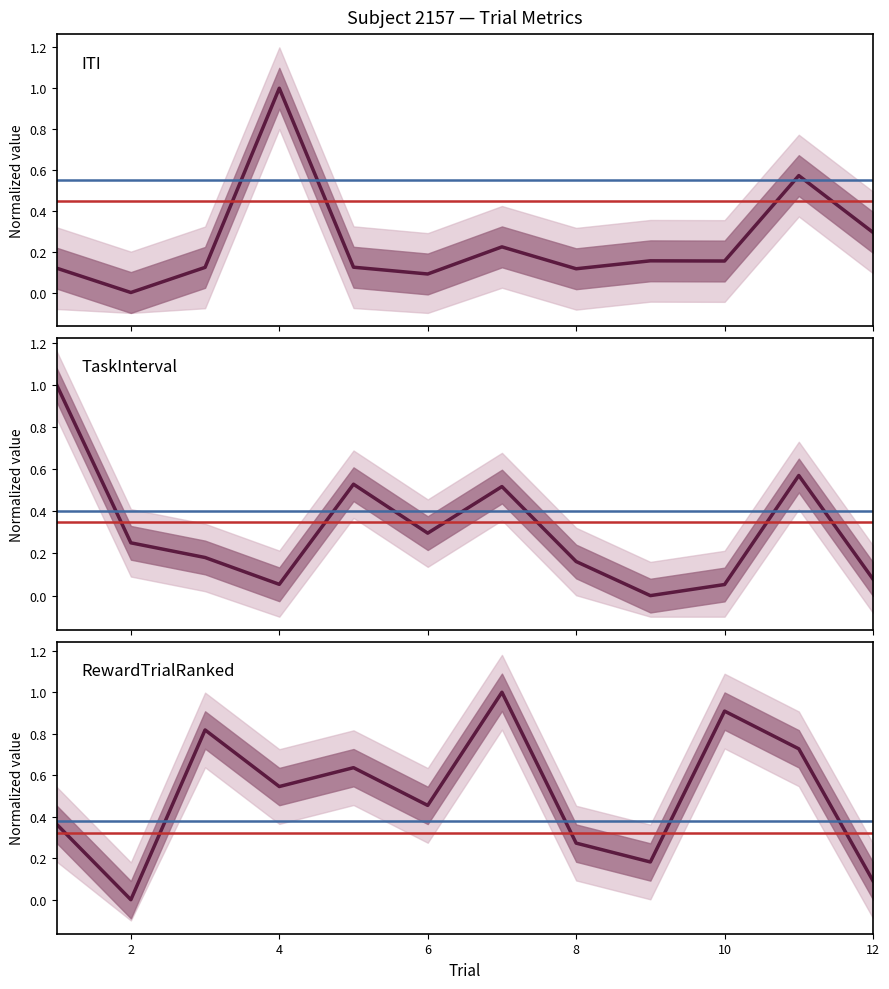

The value of ITI at 4 is 1.6. True or false?

False